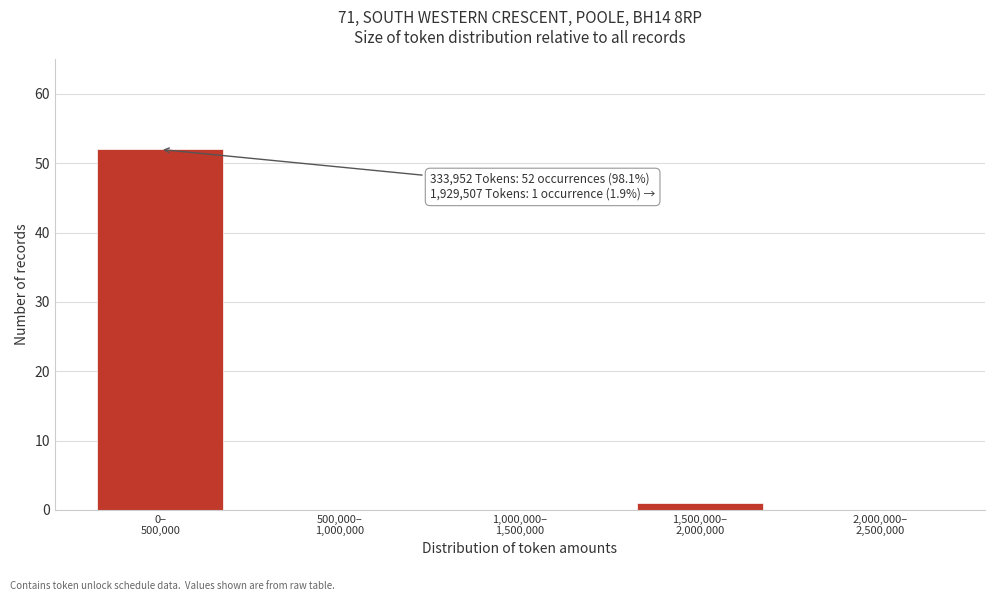

What is the maximum value shown in the chart?

52